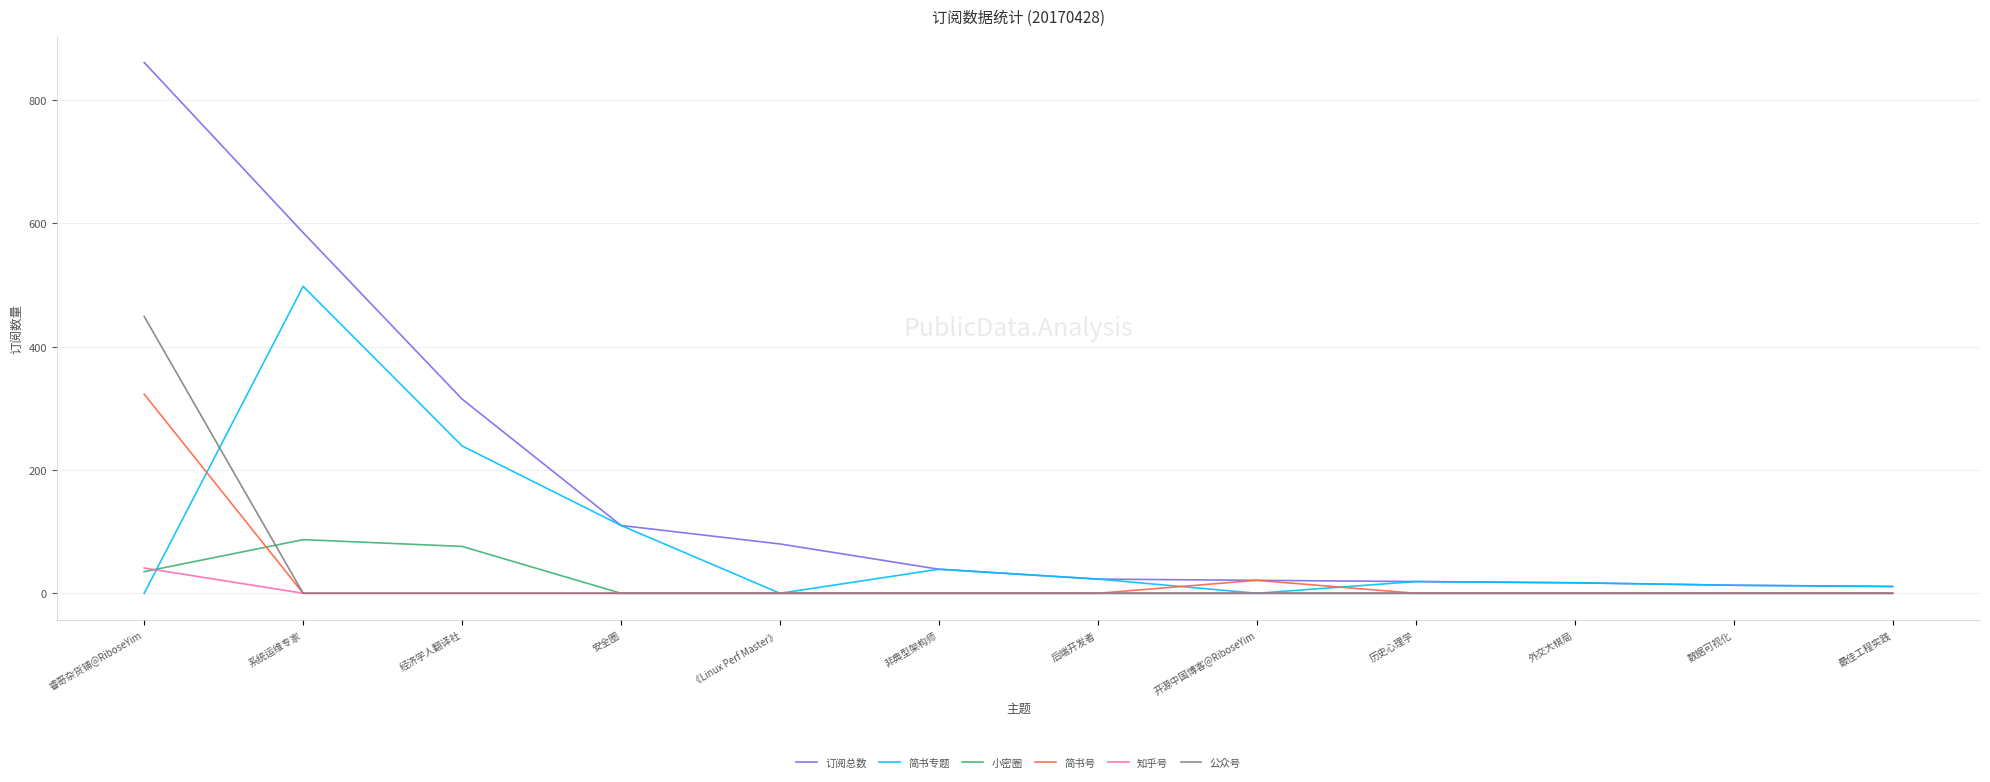

At how many categories does at least one series exceed 526?

2